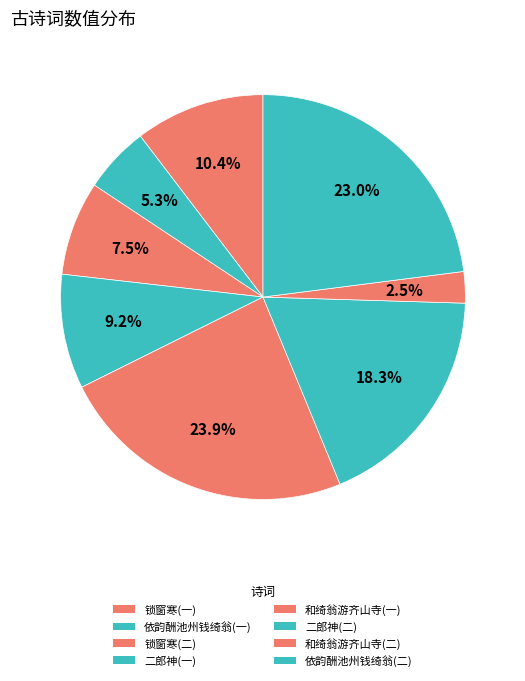

Rank the categories by value from lowest to highest.

和绮翁游齐山寺(二), 依韵酬池州钱绮翁(一), 锁窗寒(二), 二郎神(一), 锁窗寒(一), 二郎神(二), 依韵酬池州钱绮翁(二), 和绮翁游齐山寺(一)